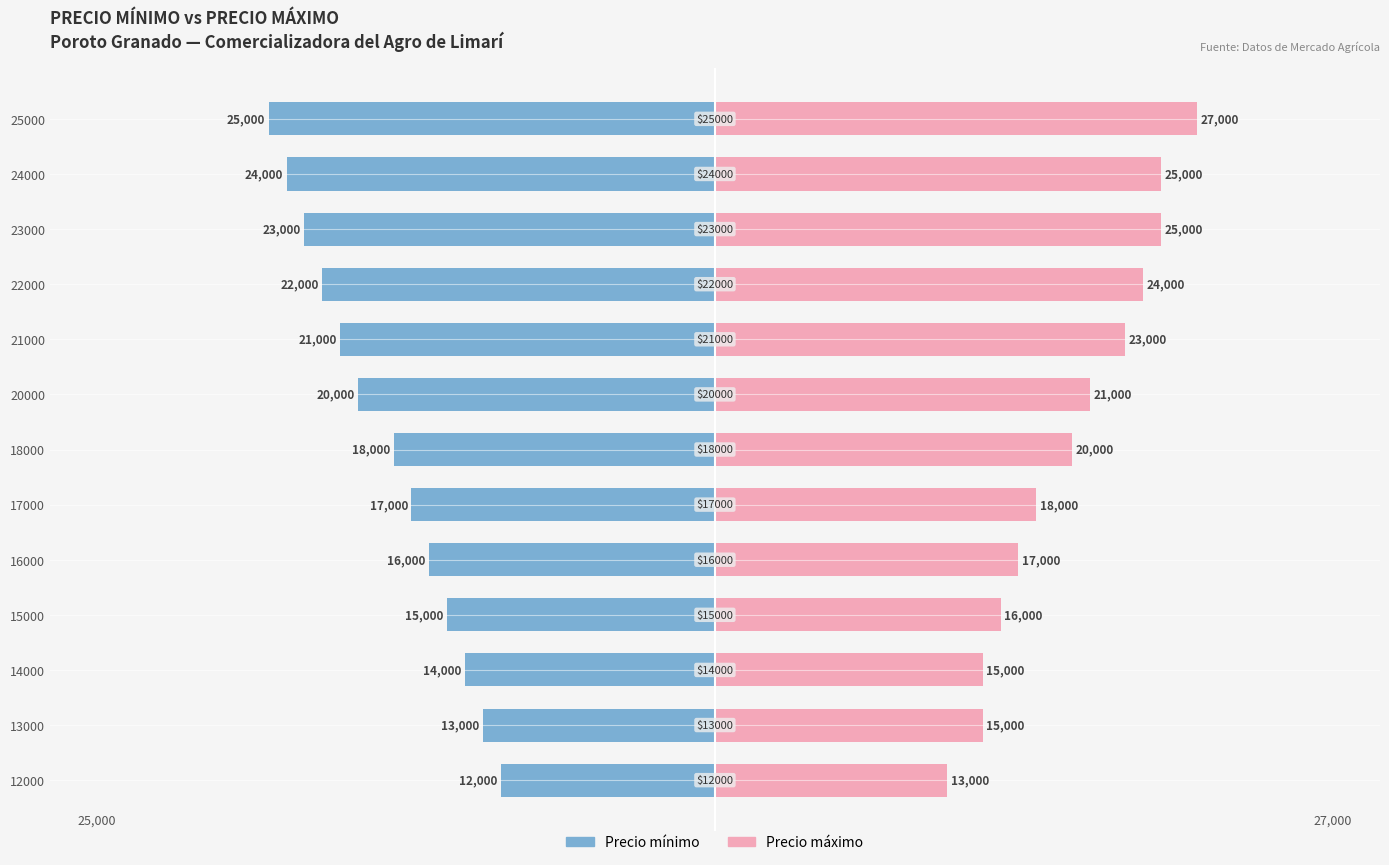

How many bars are there in each group?

2